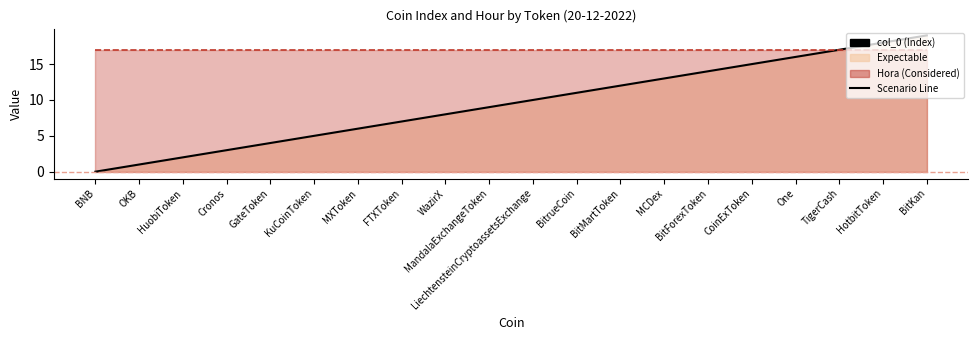

Between TigerCash and Cronos, which is larger?

TigerCash